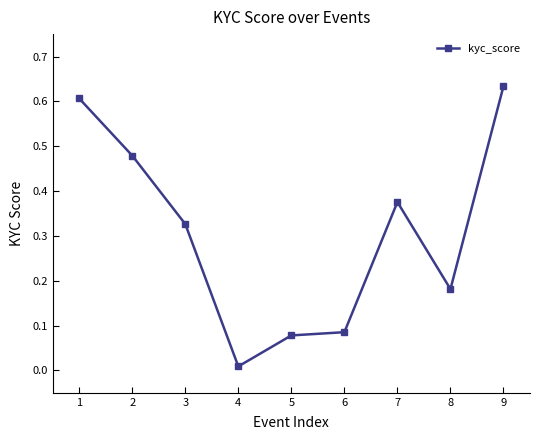

Which category has the lowest value across all series?

4